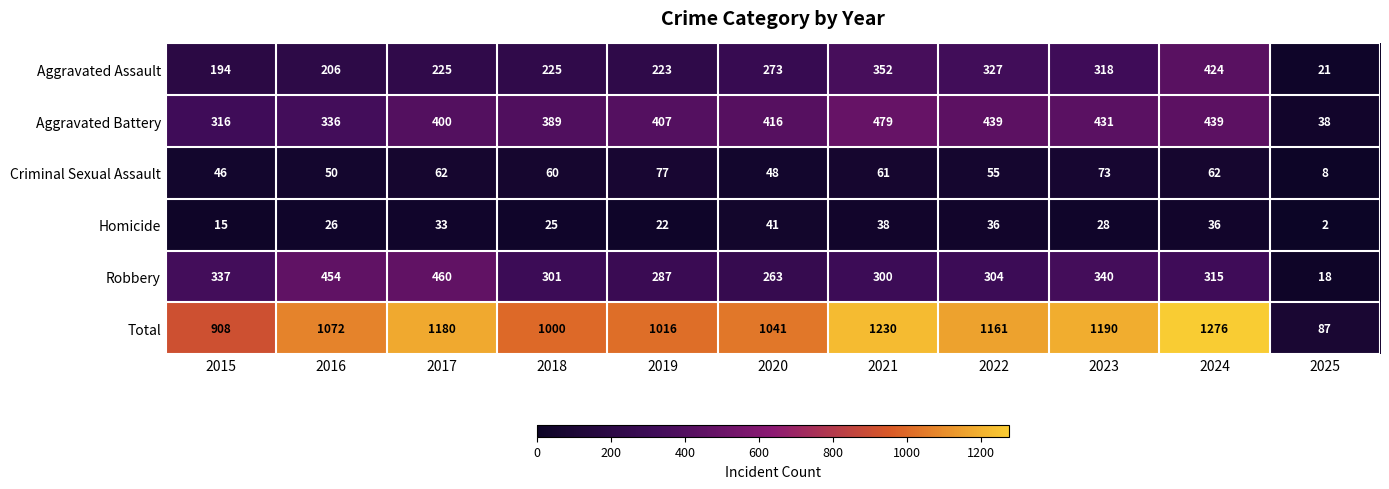

What is the maximum value shown in the chart?

1276